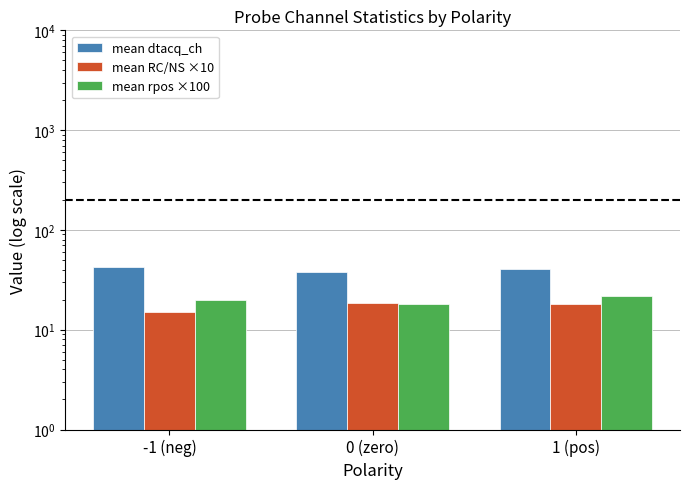

True or false: mean rpos ×100 has a value of 18.1 at 0 (zero).

True